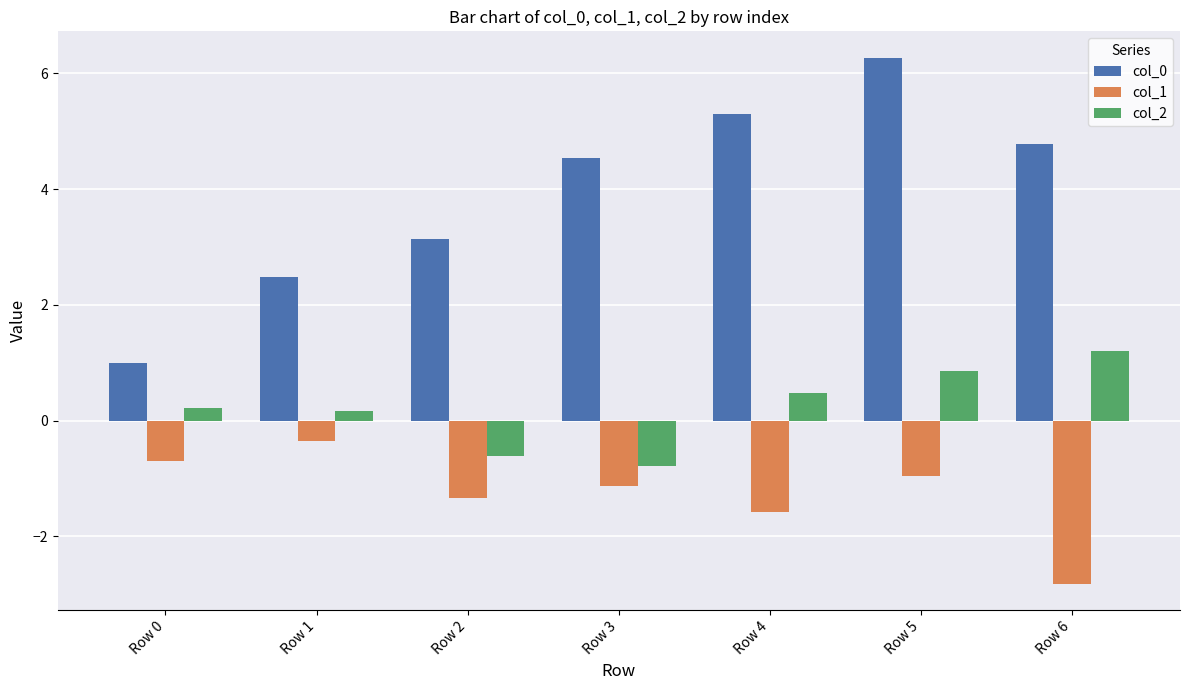

True or false: col_2 has a value of 0.8 at Row 4.

False